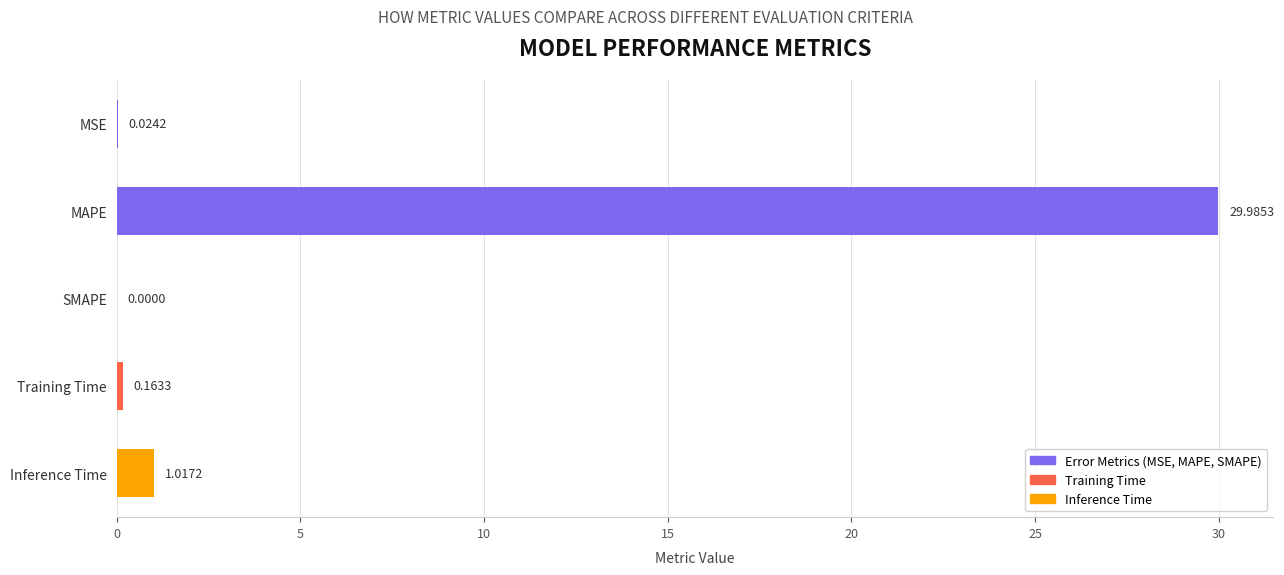

What is the sum of the values at MAPE and SMAPE?

30.0